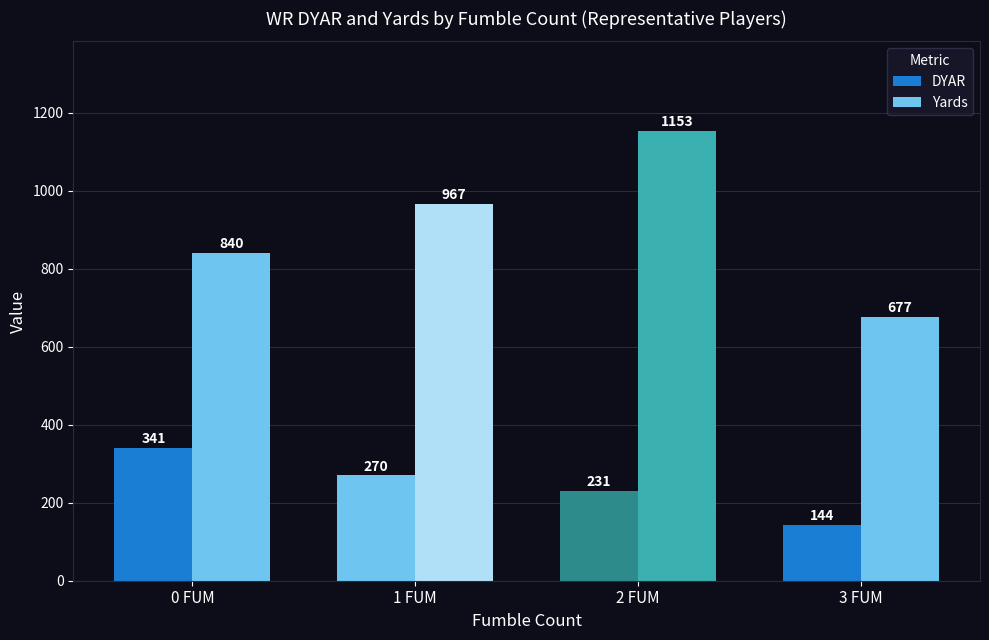

Which category has the lowest value in the Yards series?

3 FUM